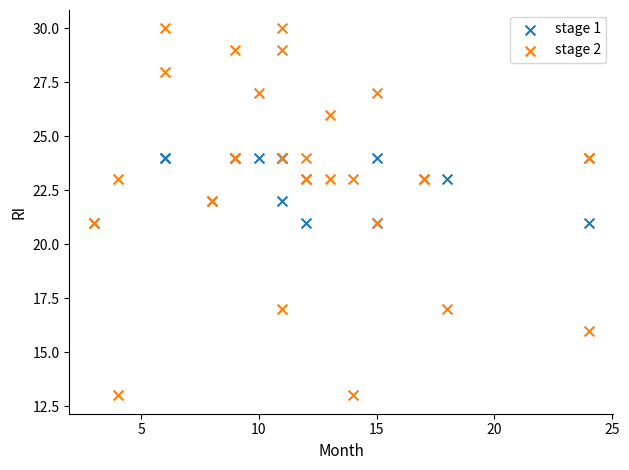

Which series reaches the maximum Y coordinate?

stage 2